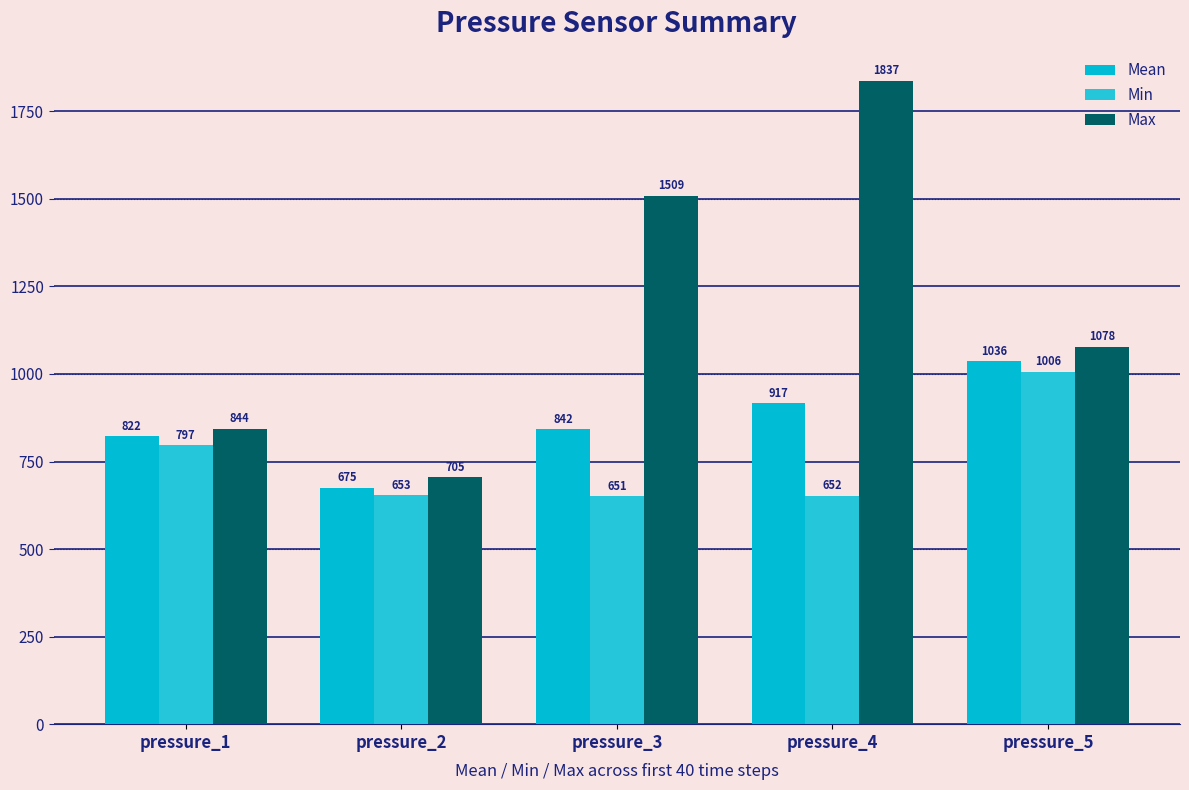

What is the smallest value displayed?

651.0